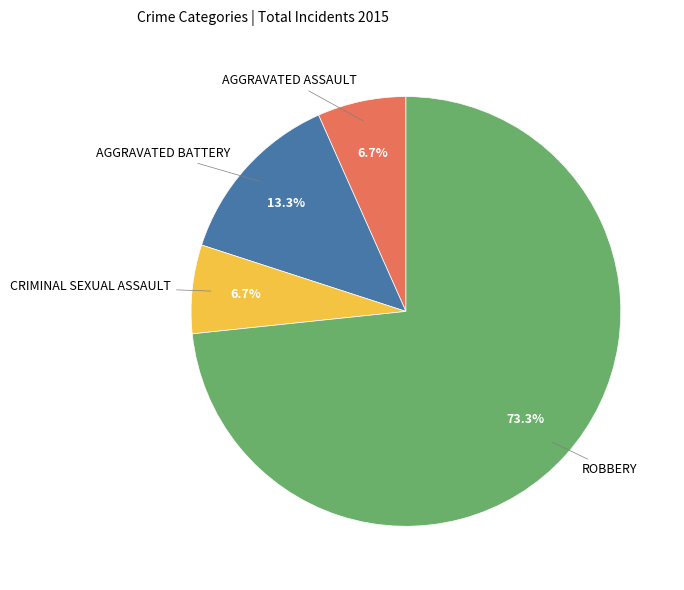

Does any single category account for the majority?

Yes